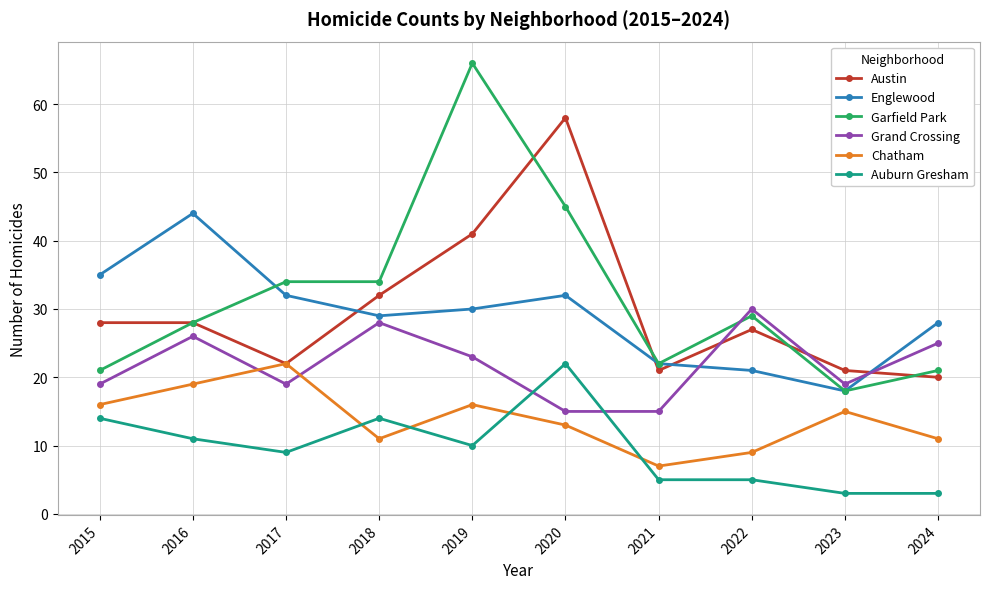

Is the value of Garfield Park at 2020 greater than the value of Chatham at 2019?

Yes